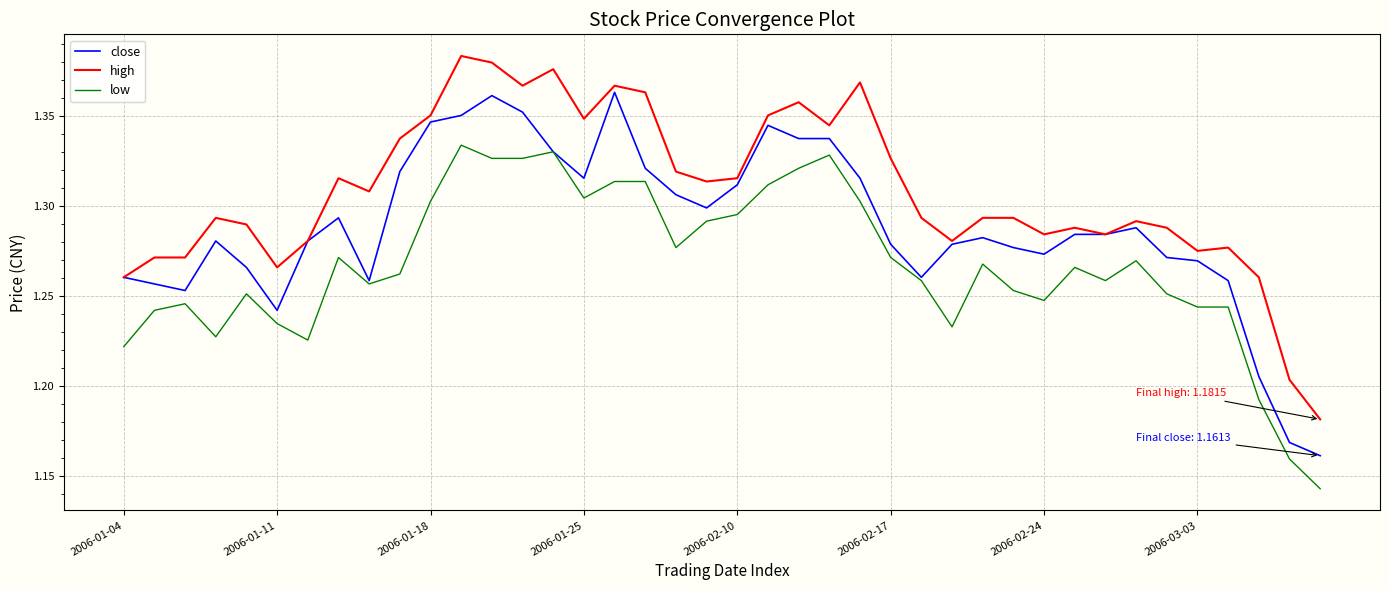

Does the chart have visible grid lines?

Yes